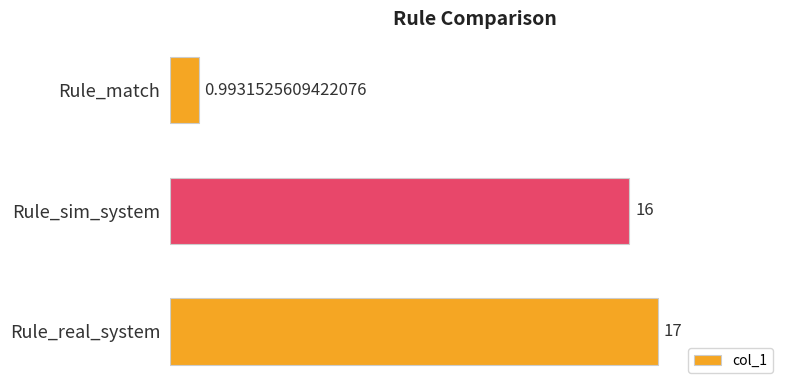

List the labels in order of value, largest first.

Rule_real_system, Rule_sim_system, Rule_match